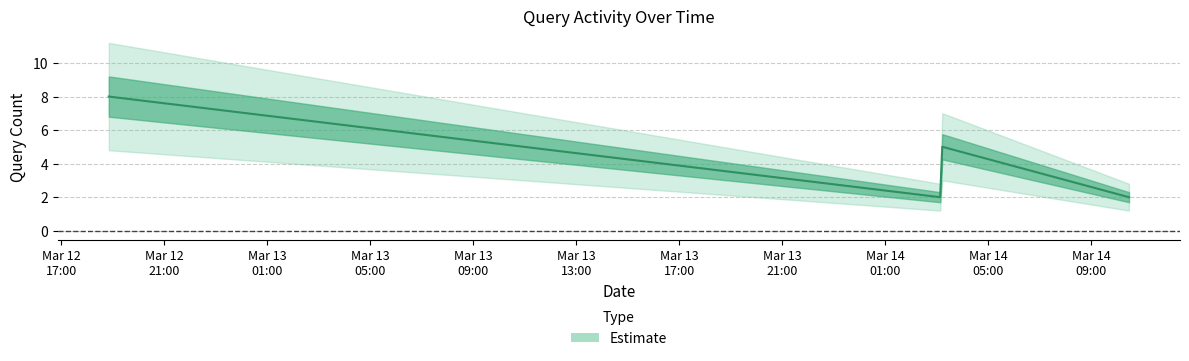

The chart shows a value of 2 at 2019-03-14 10:28:00. True or false?

True